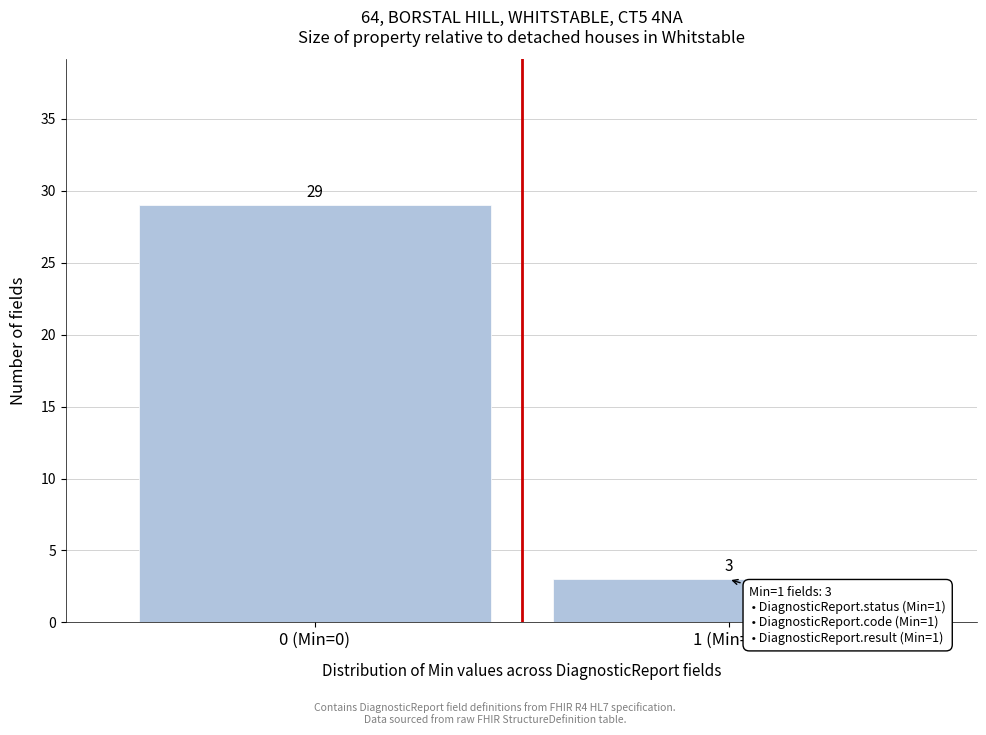

Reading left to right, what are all the values shown in this chart?

0 (Min=0)=29	1 (Min=1)=3